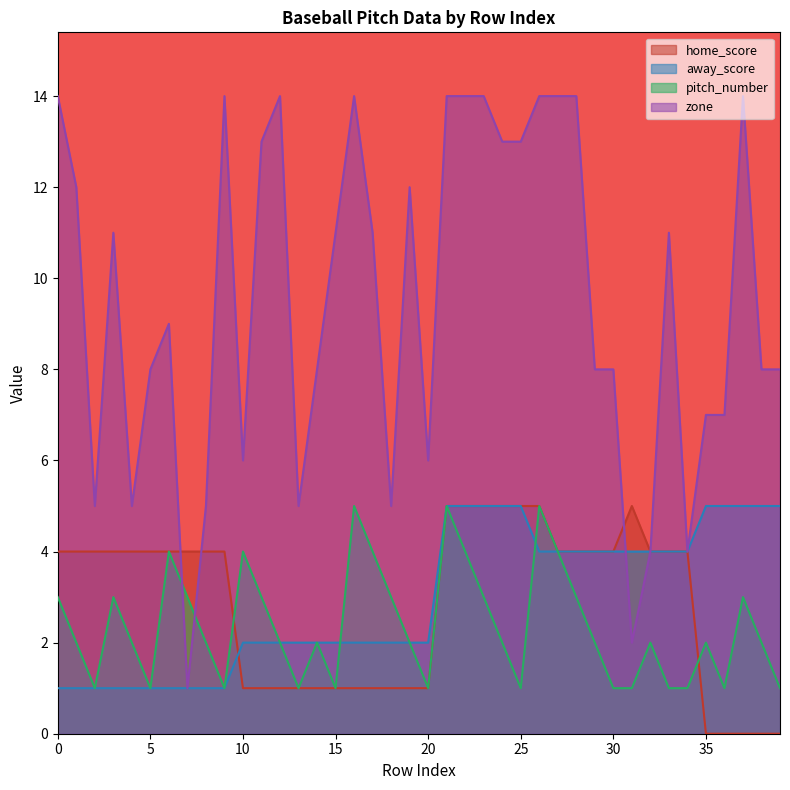

How many home_score values are between 1 and 4?

28